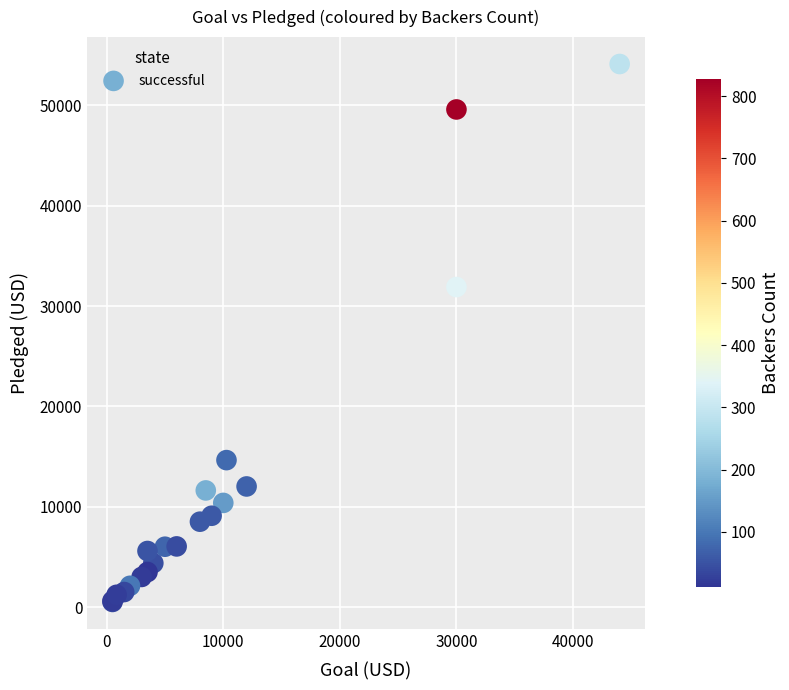

What Y value in the scatter plot is closest to 27320?

31896.3